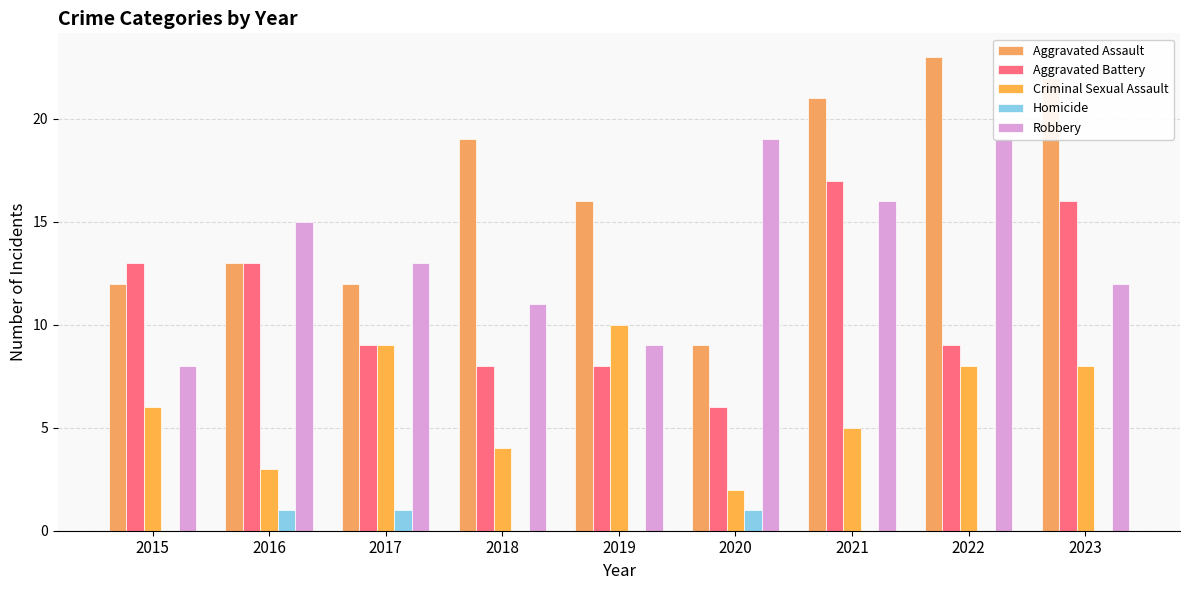

What is the total value across all series at 2021?

59